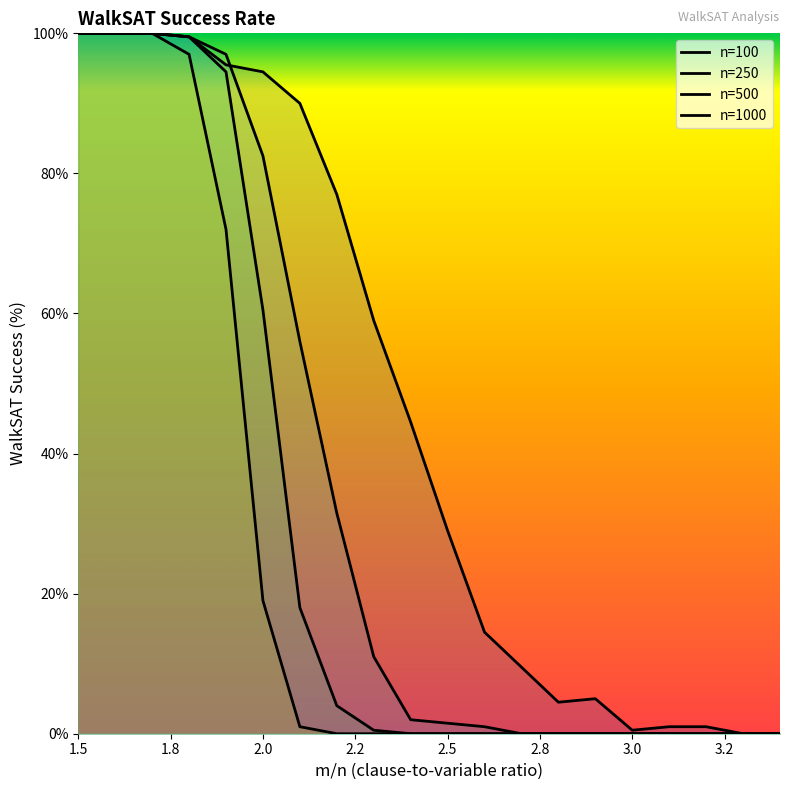

Where is n=1000 nearest to the value 50?

1.9